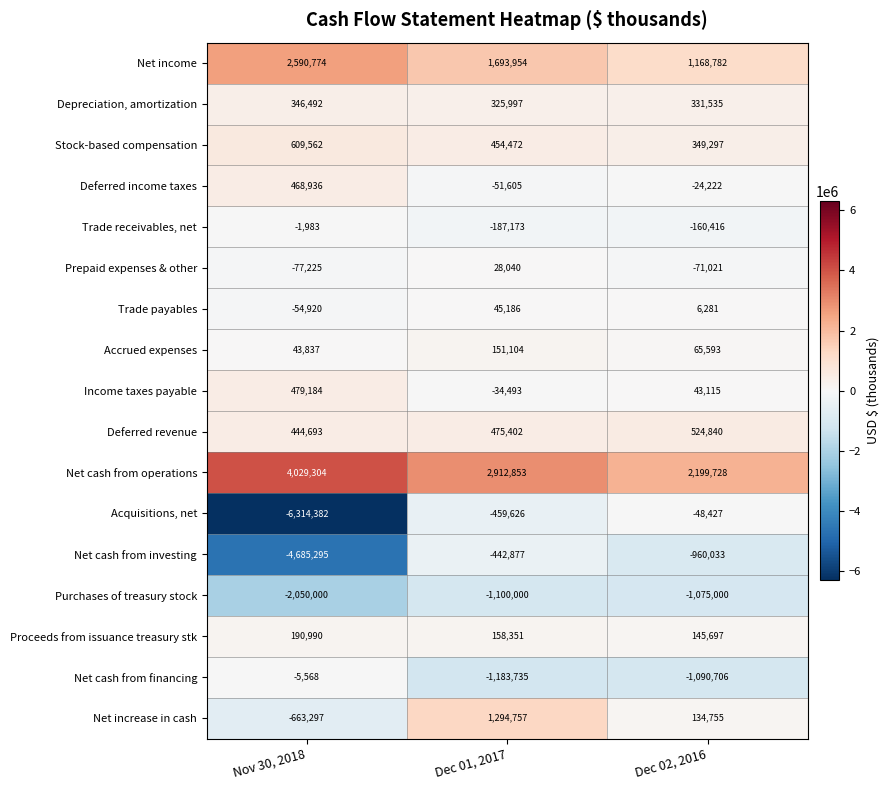

At which label does Net increase in cash reach its minimum?

Nov 30, 2018